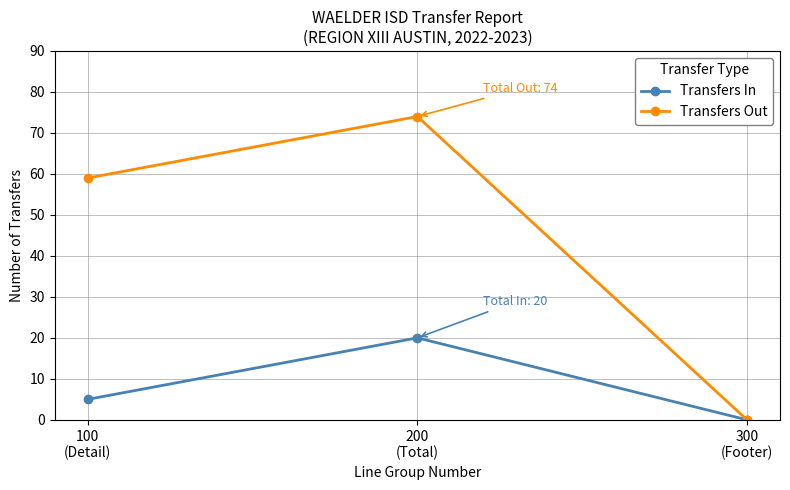

Is the value of Transfers Out at 300
(Footer) greater than the value of Transfers In at 200
(Total)?

No